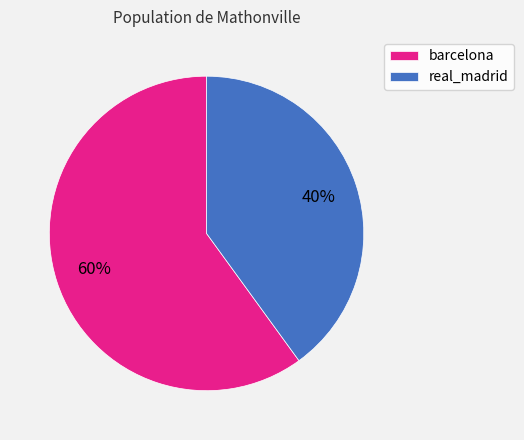

The barcelona slice represents 60% of the pie. True or false?

True